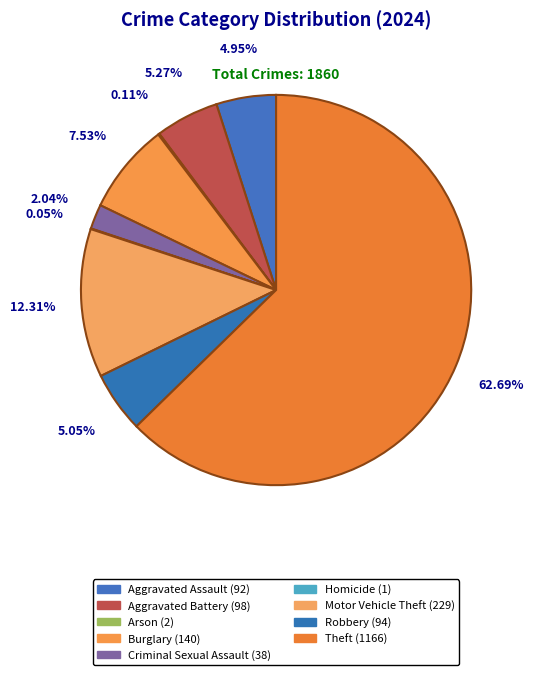

What is the largest slice in the pie chart?

Theft